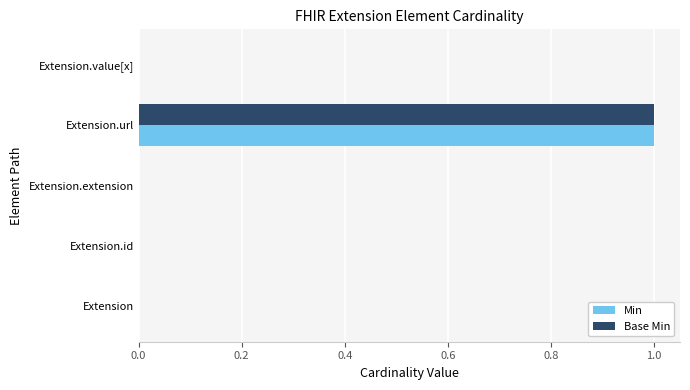

At which category is the sum across all series the highest?

Extension.url